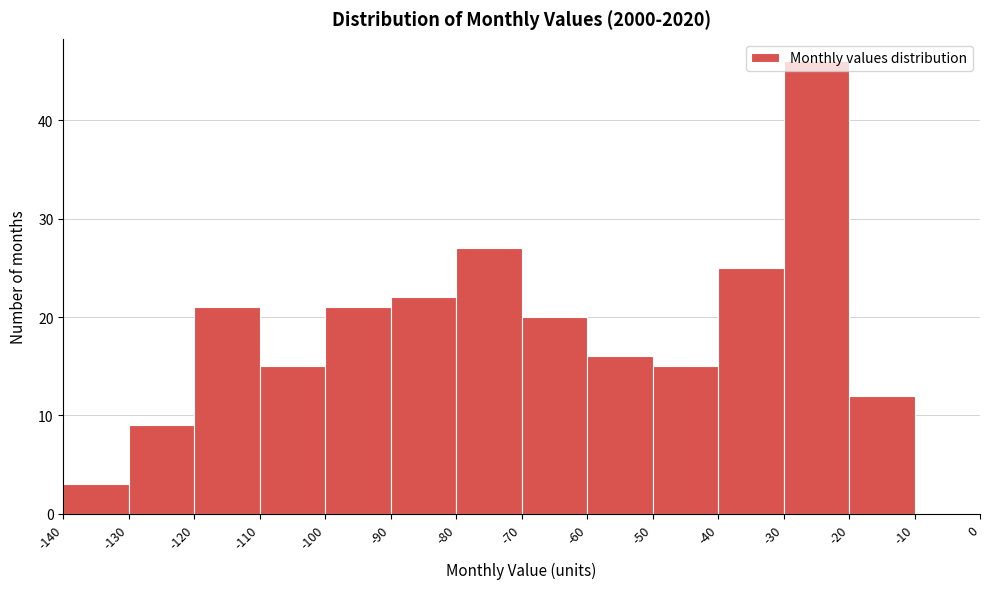

What is the height of the bar covering -20 to -10 on the x-axis? The values are not printed on the chart, so give them approximately, as read against the axis.

12